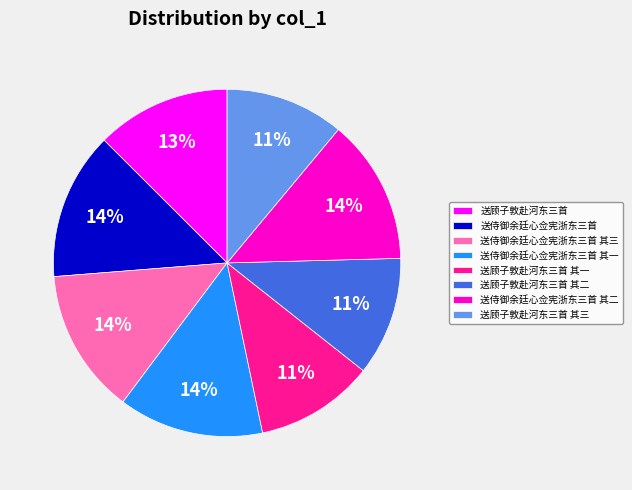

How many slices are in this pie chart?

8